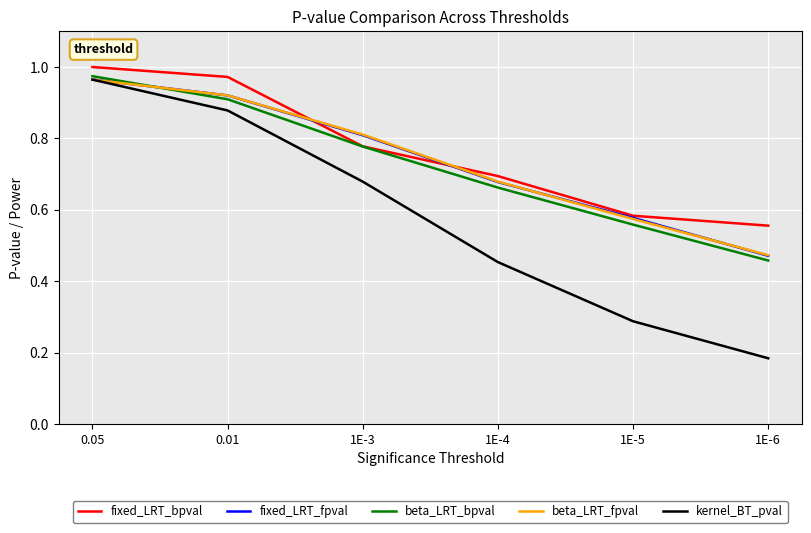

What position from the left is 0.01?

2